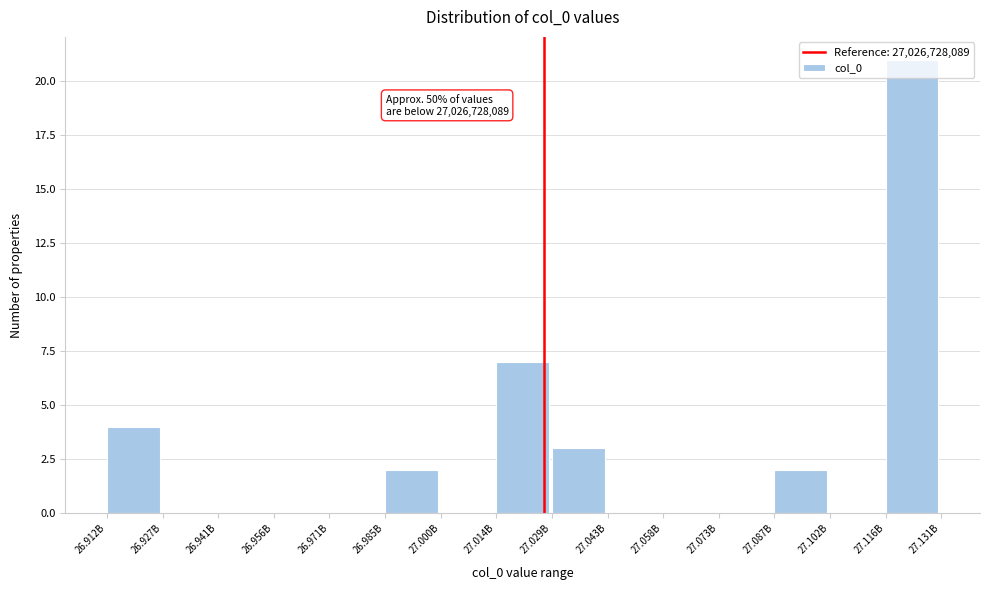

The chart shows a value of 2 at 26.985B. True or false?

True